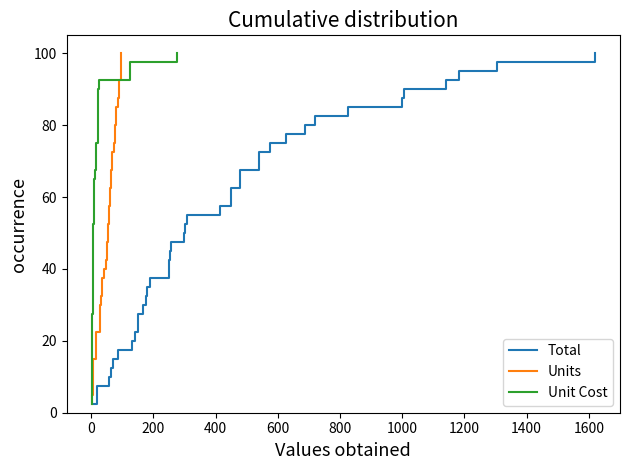

How many data points in Total are above 52?

20